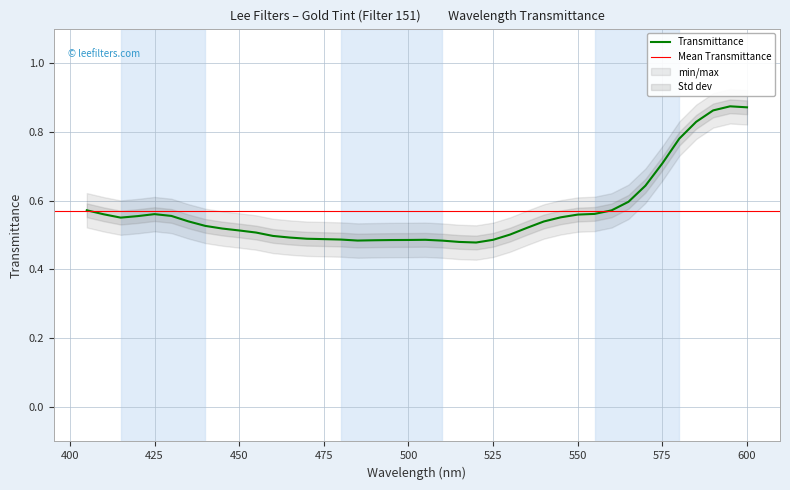

Which label corresponds to the largest value in the chart?

595